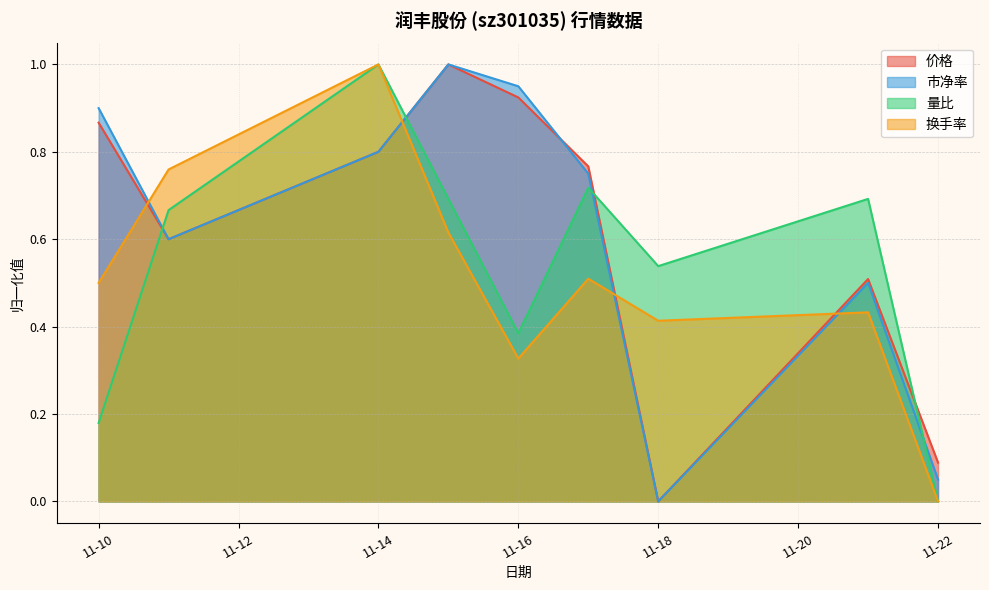

At which category is the sum across all series the highest?

11-14